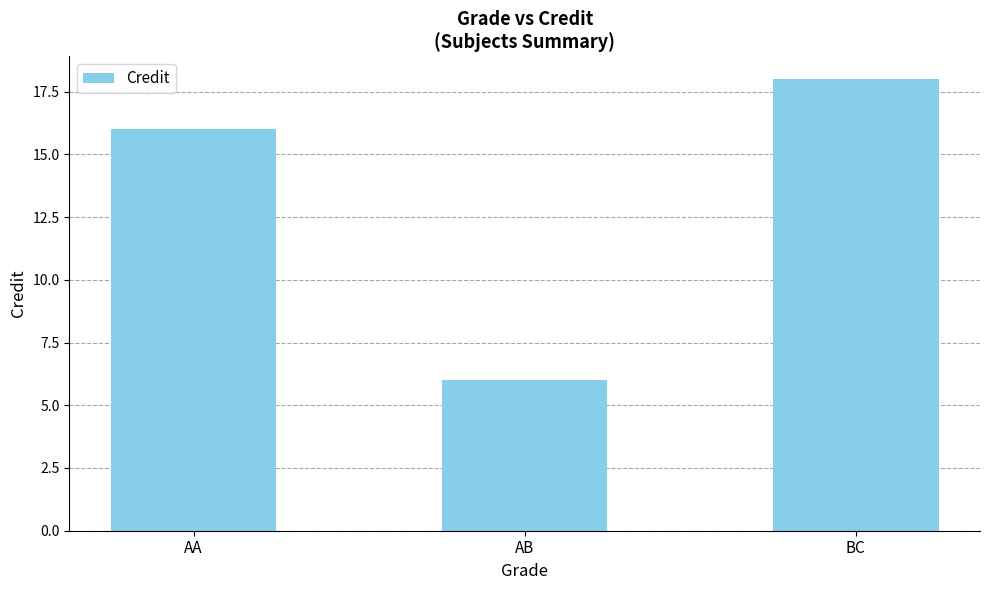

Where is the data nearest to the value 12?

AA